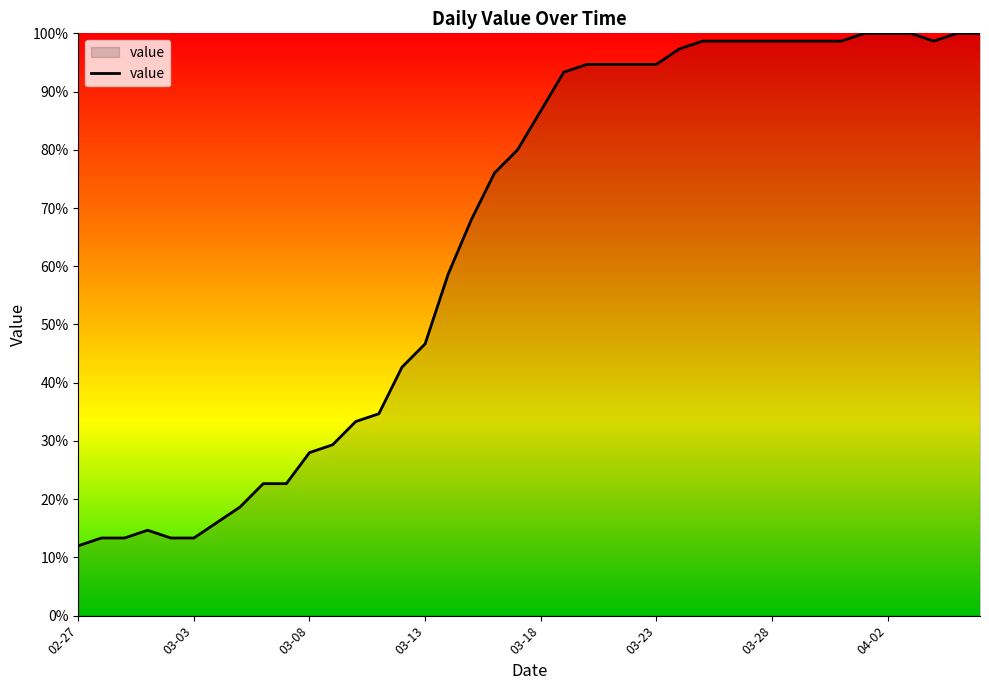

What is the difference between the maximum and minimum values?

88.0